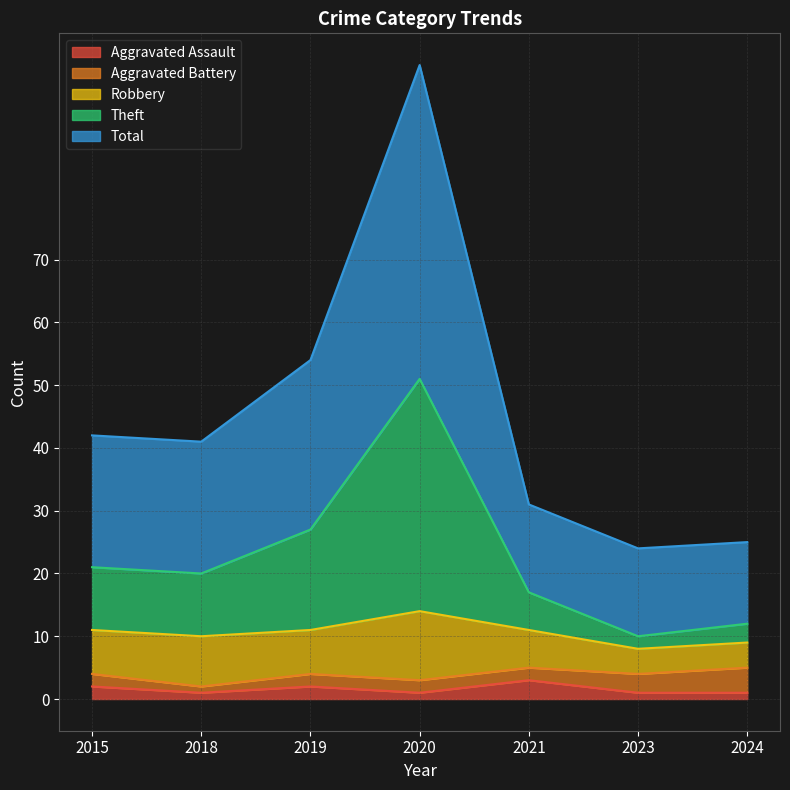

What is the maximum value for Aggravated Assault?

3